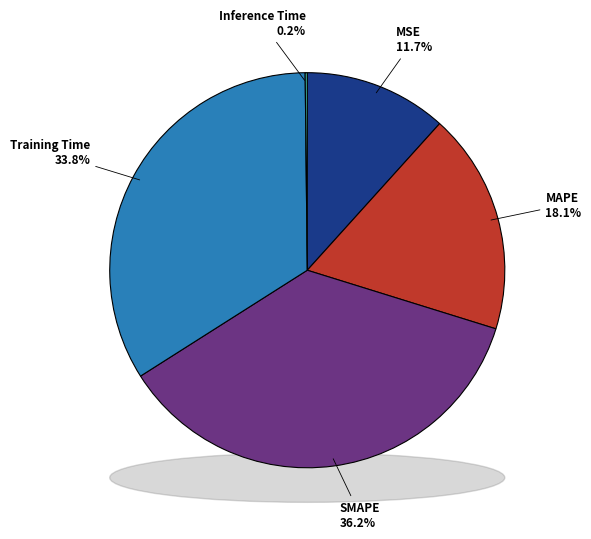

Combined, what portion of the pie is MAPE and Training Time?

51.9%